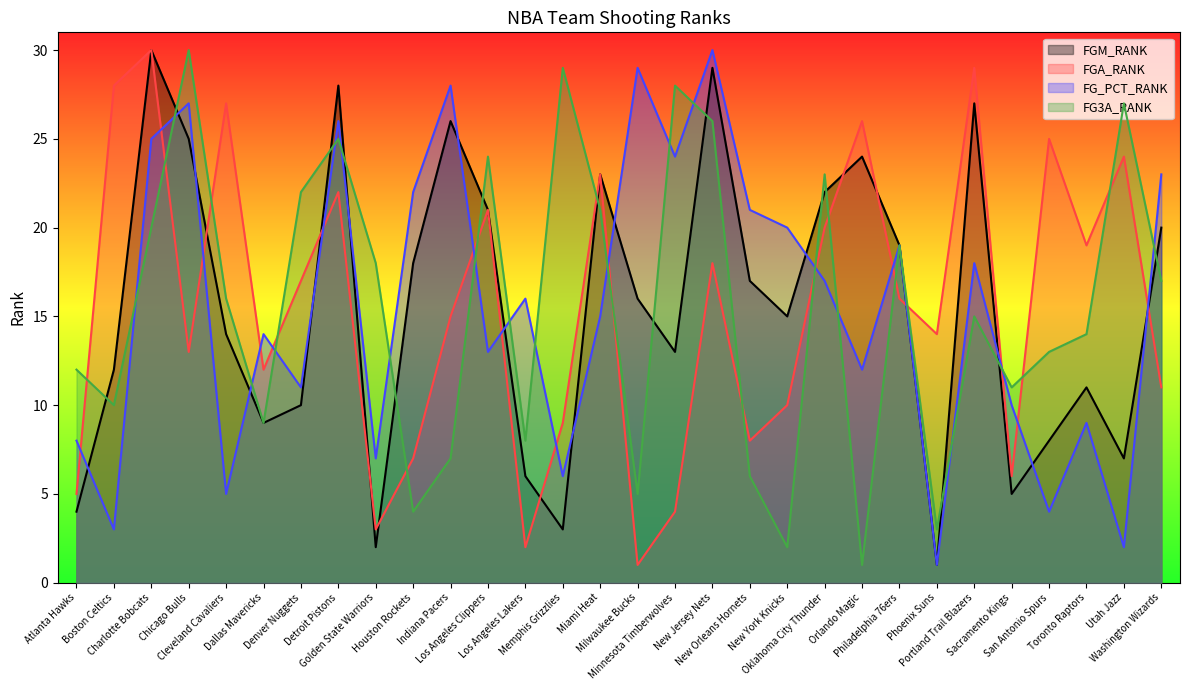

True or false: FG_PCT_RANK and FG3A_RANK intersect in this chart.

True